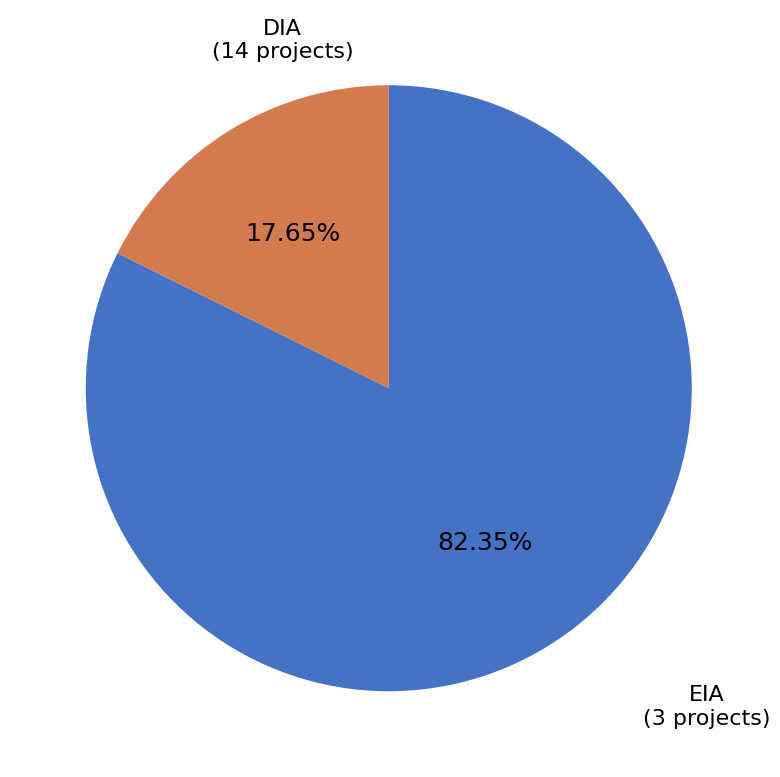

What is the ratio of the value at DIA to the value at EIA?

4.7